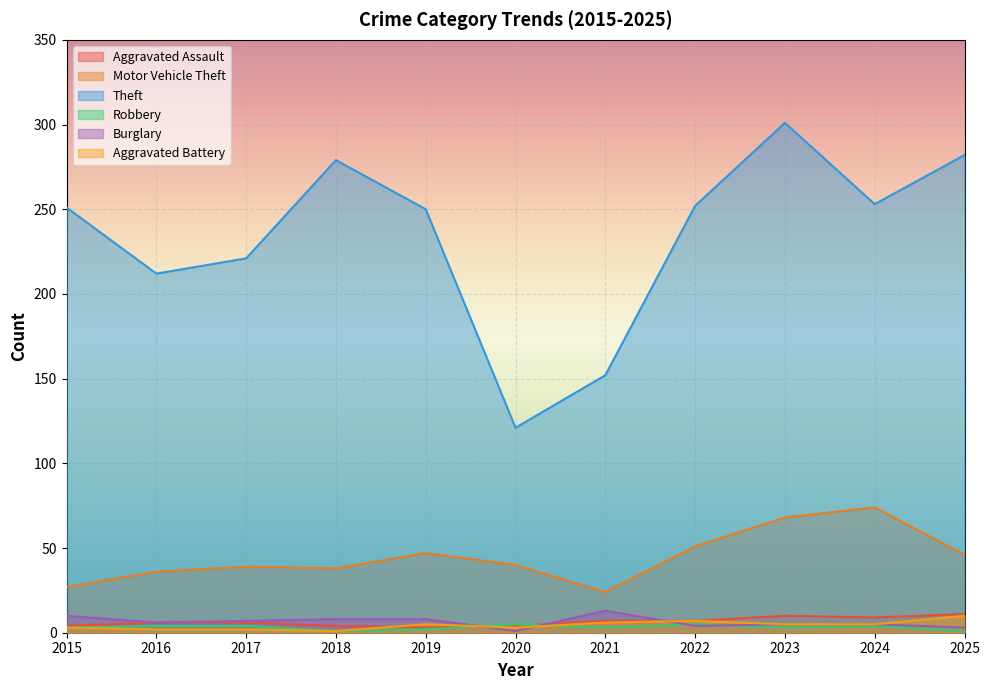

What are all the series names shown in the legend?

Aggravated Assault, Motor Vehicle Theft, Theft, Robbery, Burglary, Aggravated Battery